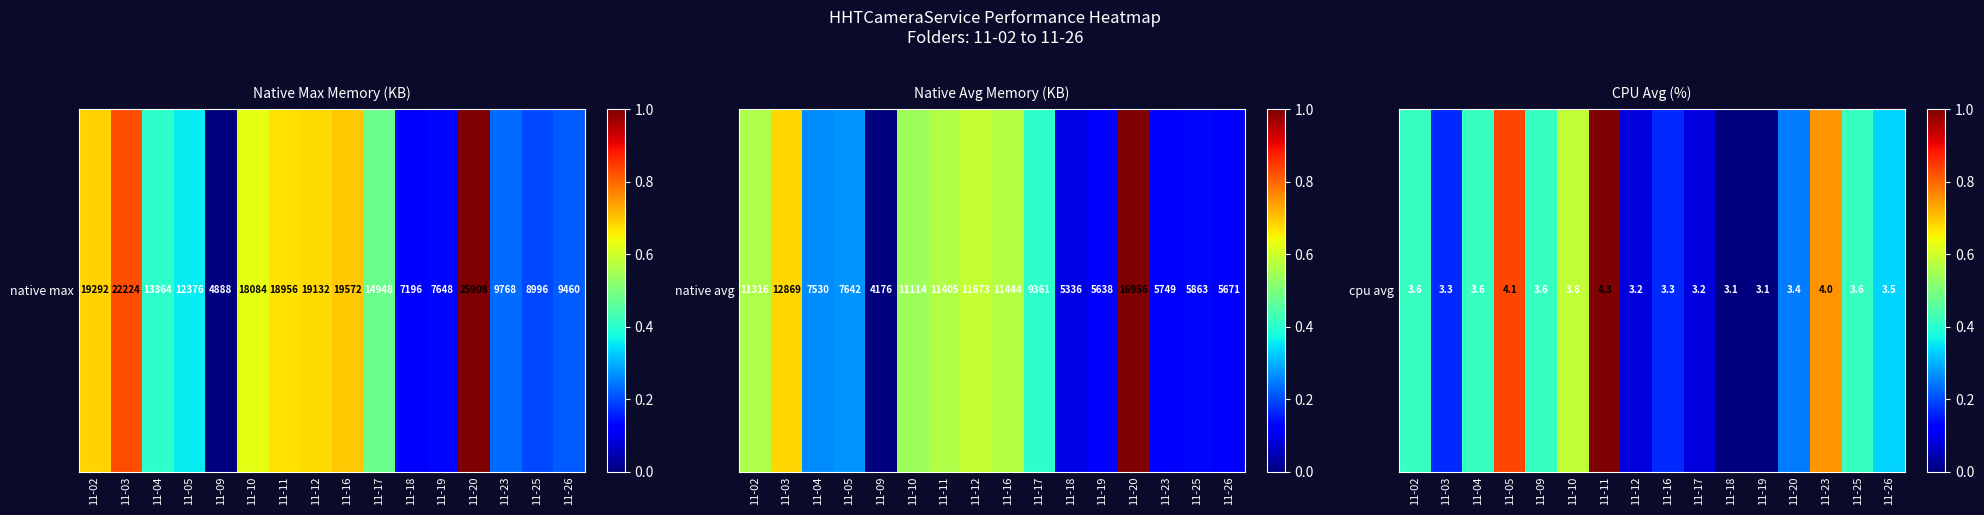

What is the average value?

0.4